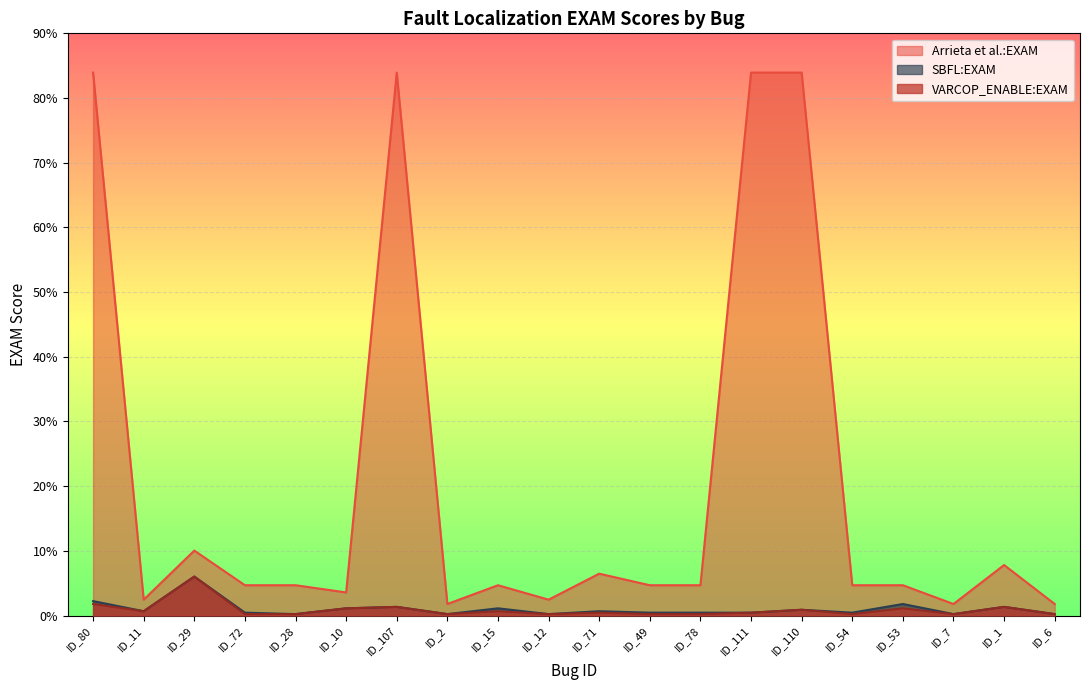

How many lines are shown in the chart?

3